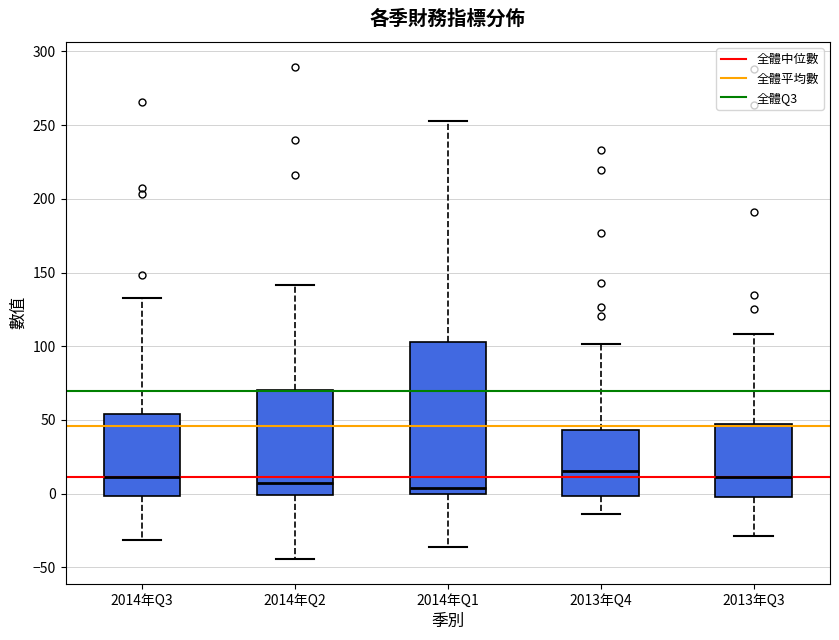

Reading left to right, read every box against the y-axis: the position of its median line, the range the box covers, and the ends of its whiskers. The values are not printed on the chart, so give them approximately, as read against the axis.

2014年Q3: median 10, box 0 to 55, whiskers -30 to 135
2014年Q2: median 5, box 0 to 70, whiskers -45 to 140
2014年Q1: median 5, box 0 to 105, whiskers -35 to 255
2013年Q4: median 15, box 0 to 45, whiskers -15 to 100
2013年Q3: median 10, box 0 to 50, whiskers -30 to 110